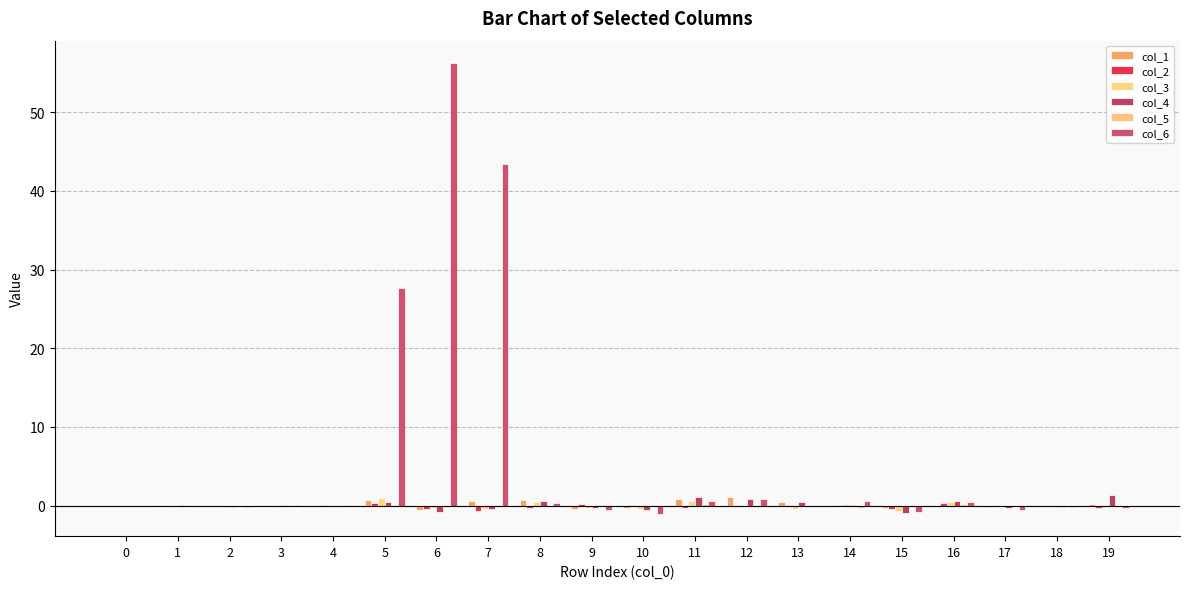

Reading right to left, list all the values displayed in this chart.

col_1: 19=0.2	18=-0.1	17=-0.2	16=-0.0	15=-0.4	14=-0.2	13=0.5	12=1.0	11=0.9	10=-0.4	9=-0.4	8=0.7	7=0.5	6=-0.6	5=0.7	4=-0.1	3=0.1	2=-0.1	1=0.0	0=0.0
col_2: 19=-0.3	18=0.0	17=-0.0	16=0.3	15=-0.4	14=0.0	13=0.1	12=-0.0	11=-0.3	10=-0.0	9=0.3	8=-0.3	7=-0.7	6=-0.4	5=0.3	4=0.0	3=-0.0	2=-0.0	1=-0.0	0=-0.0
col_3: 19=-0.0	18=-0.0	17=-0.2	16=0.4	15=-0.6	14=0.2	13=-0.5	12=-0.1	11=0.6	10=-0.5	9=-0.3	8=0.5	7=-0.4	6=-0.3	5=0.9	4=-0.1	3=0.1	2=-0.1	1=-0.1	0=-0.1
col_4: 19=1.3	18=-0.2	17=-0.3	16=0.5	15=-0.9	14=0.0	13=0.5	12=0.8	11=1.0	10=-0.6	9=-0.3	8=0.5	7=-0.4	6=-0.8	5=0.4	4=-0.1	3=0.1	2=-0.2	1=0.0	0=-0.0
col_5: 19=-0.2	18=-0.0	17=0.1	16=0.2	15=0.0	14=-0.3	13=-0.2	12=0.0	11=0.2	10=0.0	9=0.1	8=-0.0	7=-0.2	6=-0.2	5=0.1	4=-0.0	3=0.0	2=-0.0	1=-0.0	0=-0.0
col_6: 19=-0.4	18=-0.2	17=-0.5	16=0.5	15=-0.8	14=0.5	13=-0.1	12=0.8	11=0.6	10=-1.0	9=-0.5	8=0.3	7=43.4	6=56.2	5=27.7	4=0.0	3=0.0	2=-0.2	1=0.0	0=-0.0